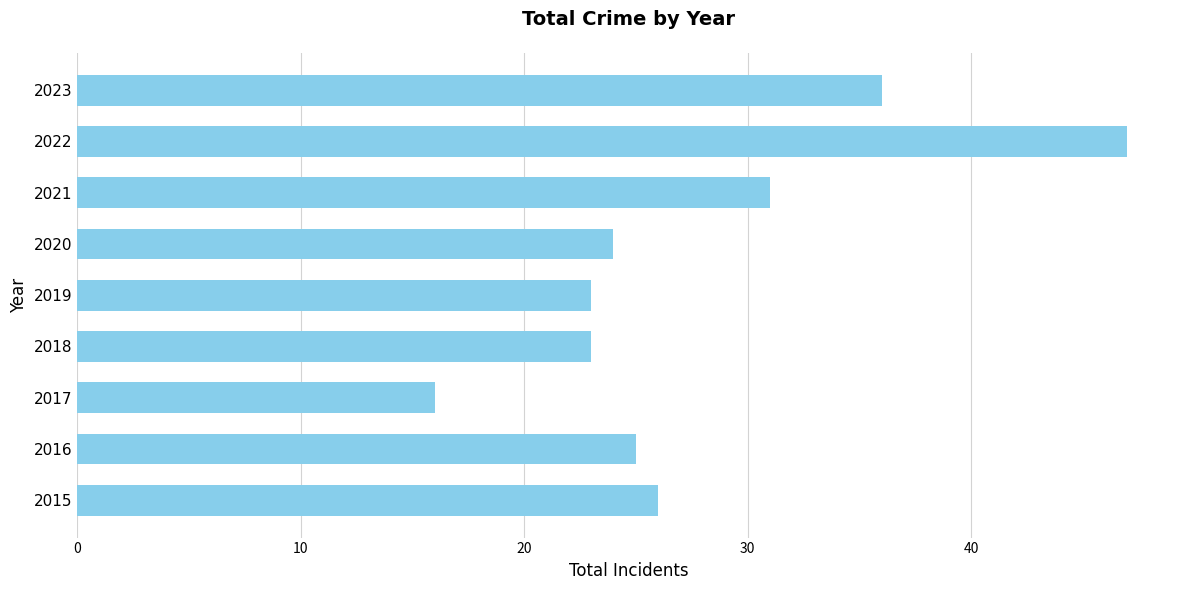

Between 2017 and 2023, which is larger?

2023